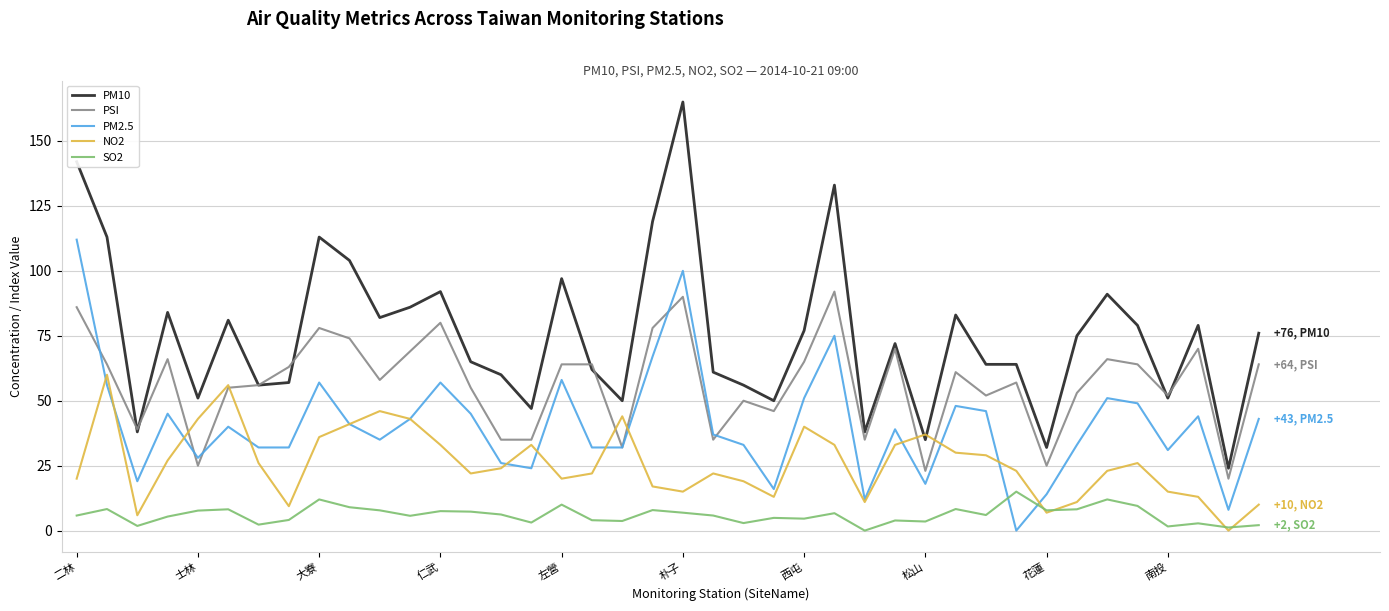

True or false: PM10 and SO2 intersect in this chart.

False